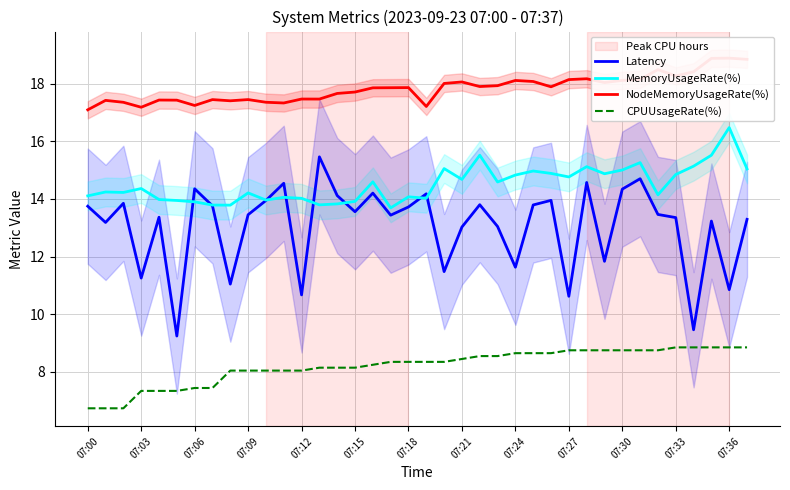

True or false: CPUUsageRate(%) and Latency cross at least once.

False